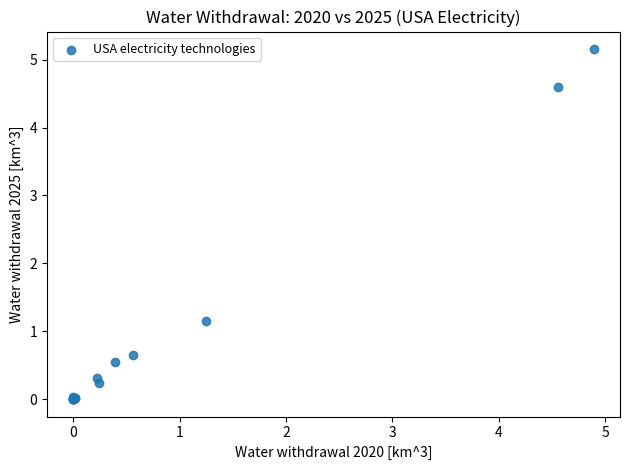

What Y value in the scatter plot is closest to 2?

1.2